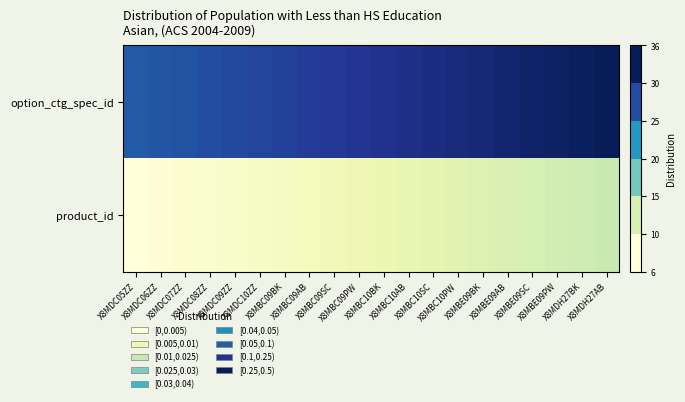

Which series has the largest total across all categories?

option_ctg_spec_id